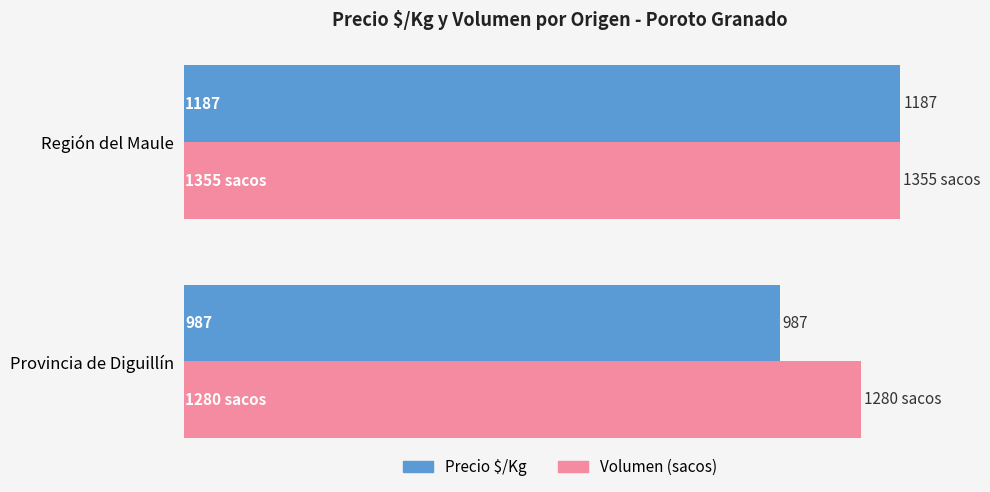

At which category is the sum across all series the highest?

Región del Maule